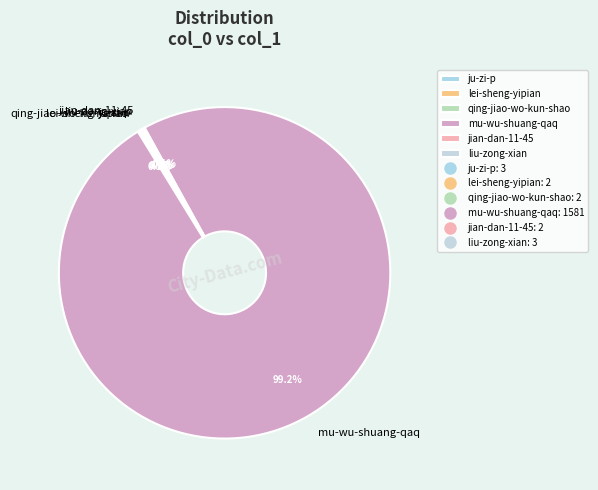

To the nearest percent, what is the difference between the largest and smallest slice percentages?

99%